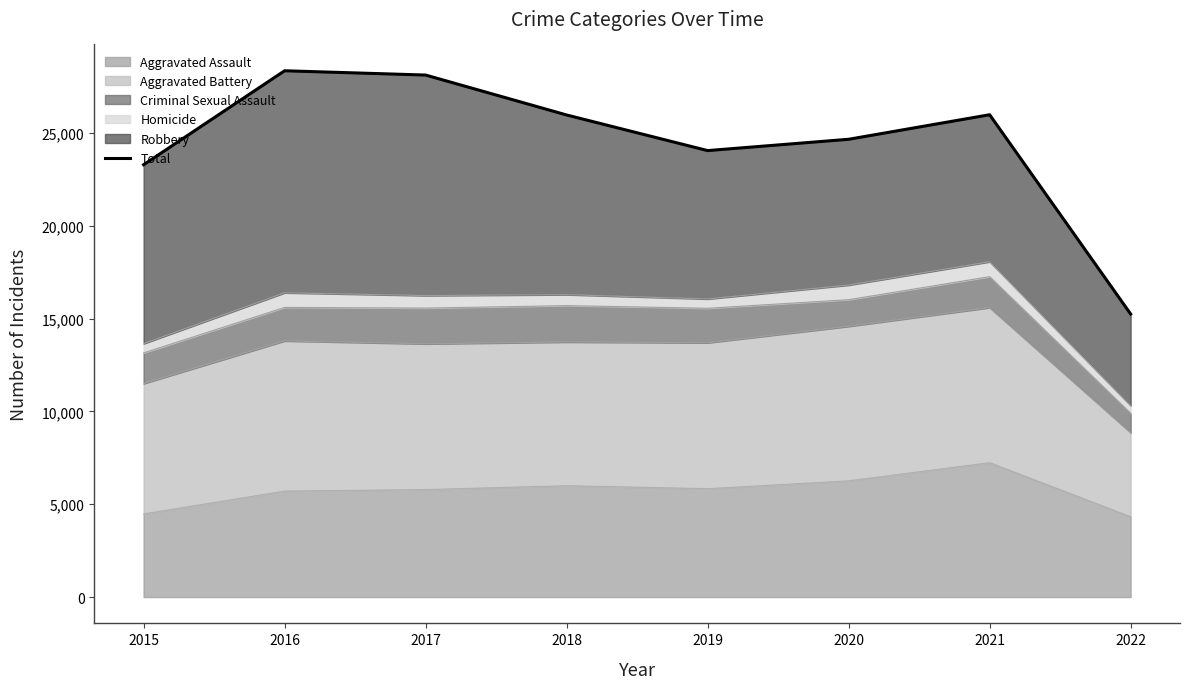

Rank the categories by value from highest to lowest.

2016, 2017, 2021, 2018, 2020, 2019, 2015, 2022